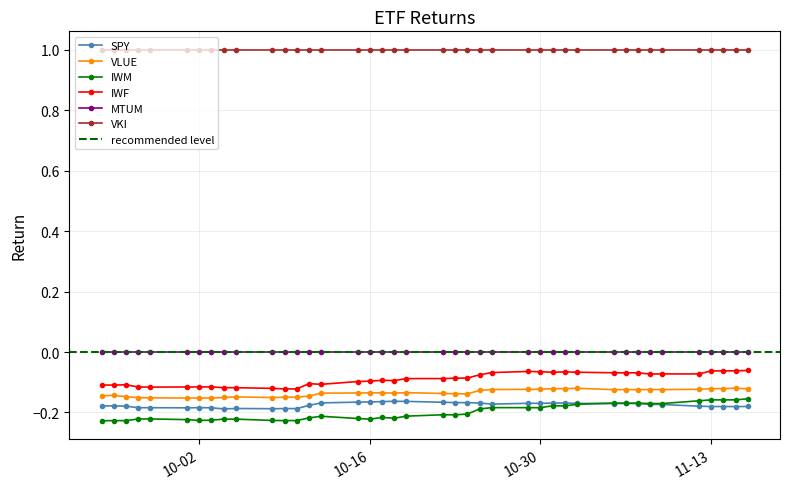

What is the maximum value for VKI?

1.0